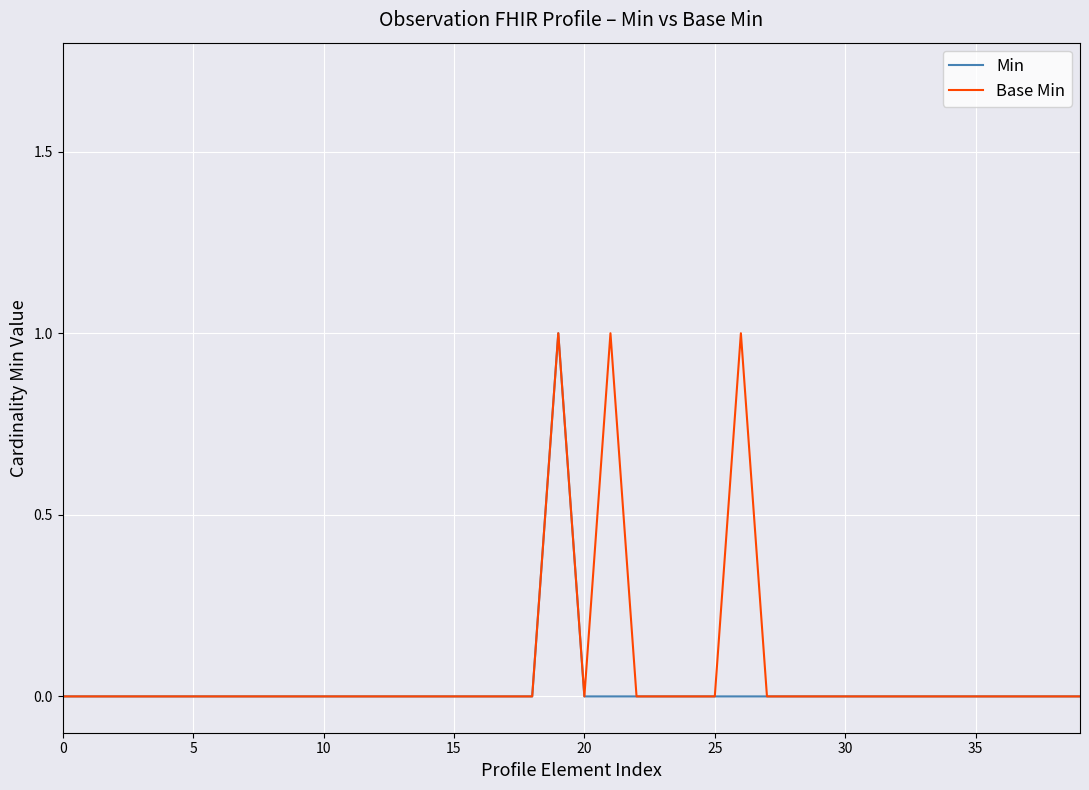

Is this an area chart (filled region under the line)?

No